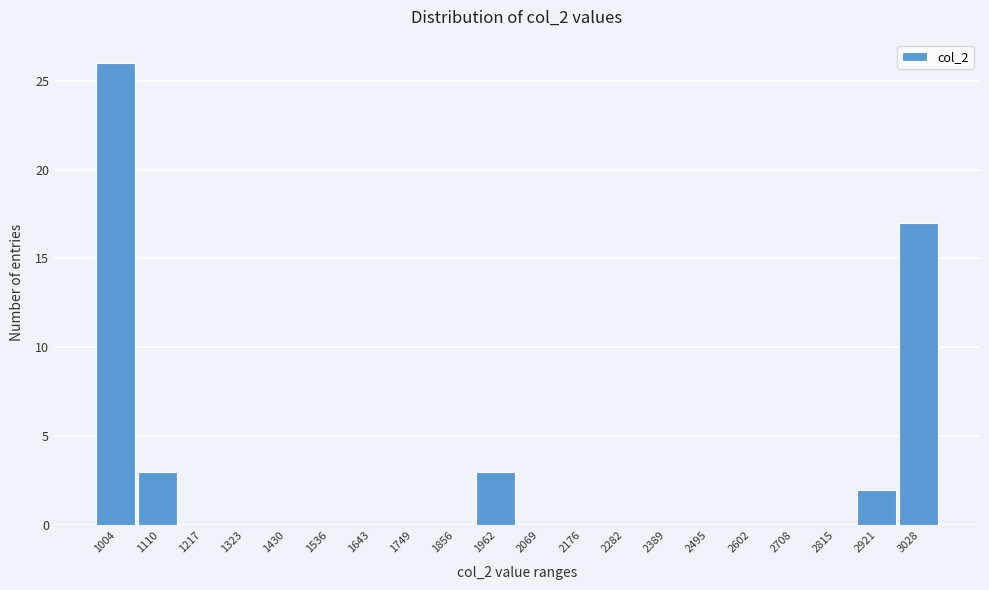

Reading right to left, extract all data points from this chart.

3028=17	2921=2	2815=0	2708=0	2602=0	2495=0	2389=0	2282=0	2176=0	2069=0	1962=3	1856=0	1749=0	1643=0	1536=0	1430=0	1323=0	1217=0	1110=3	1004=26